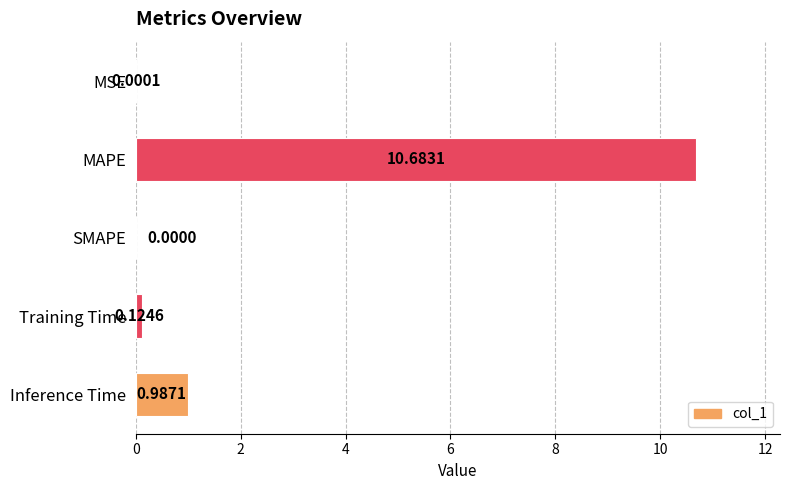

What is the change in value from MSE to Training Time?

+0.1